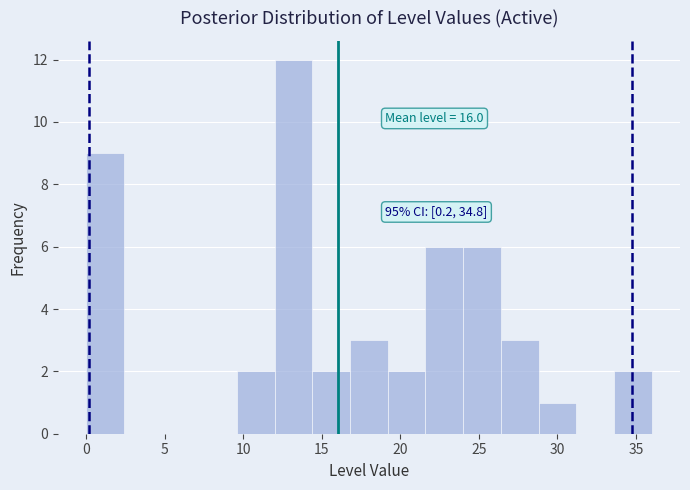

Which range on the x-axis has the tallest bar?

12.0 to 14.4